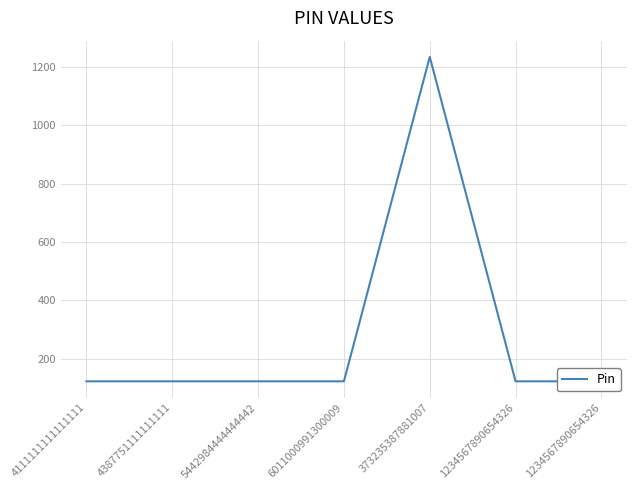

Does the chart display data point markers on the line(s)?

No